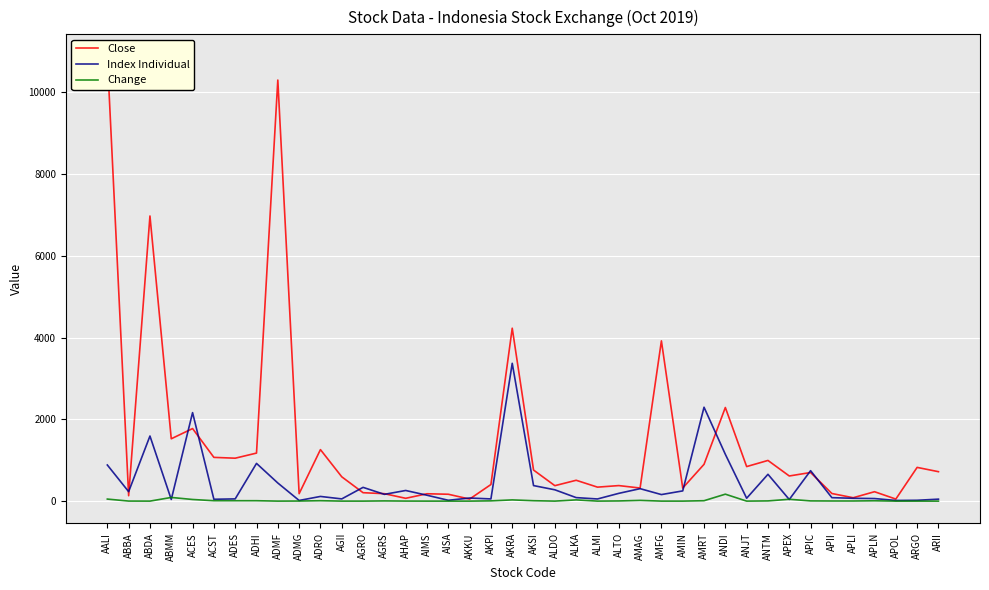

After their last crossing, which series has the higher values: Close or Index Individual?

Close